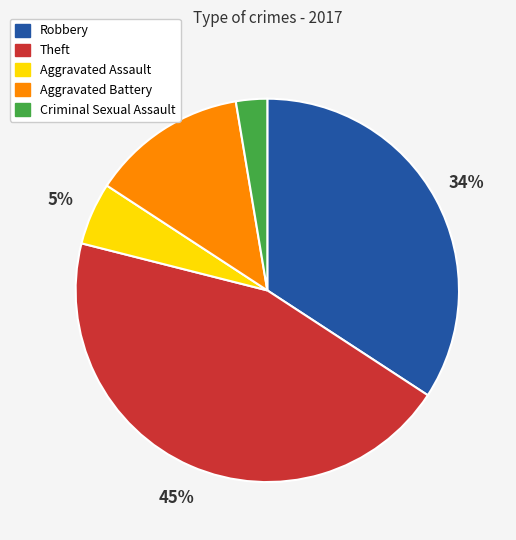

Is Aggravated Assault the majority of the pie?

No